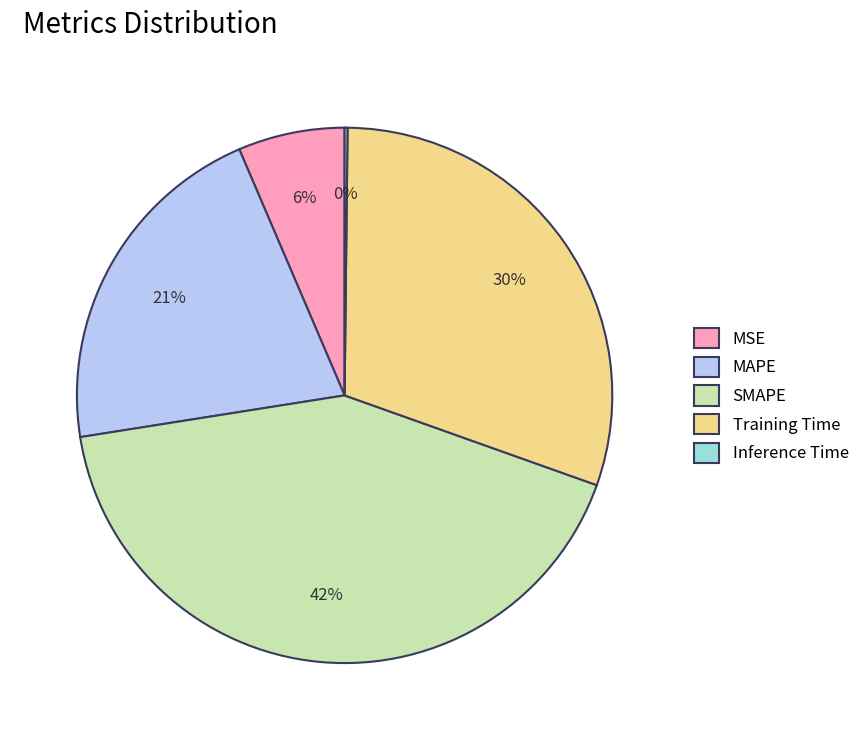

Do Training Time and MSE together represent more than half of the pie?

No